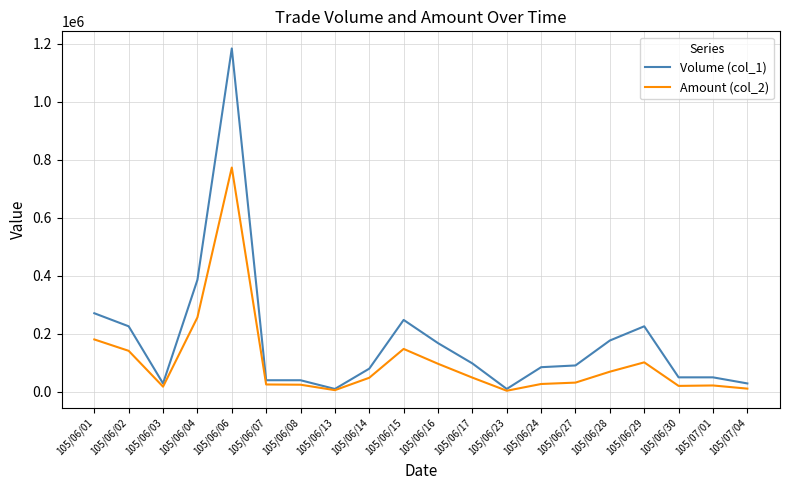

What is the sum of the Volume (col_1) values at 105/06/14 and 105/06/07?

120000